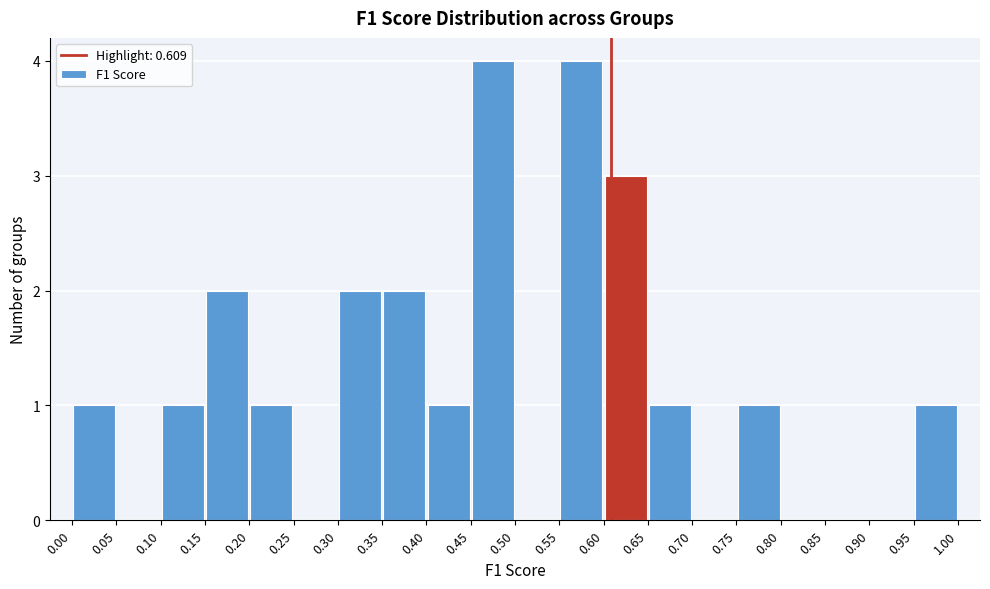

Reading left to right, list every bar in this chart as the range it spans on the x-axis followed by its height. The values are not printed on the chart, so give them approximately, as read against the axis.

0.00 to 0.05: 1
0.05 to 0.10: 0
0.10 to 0.15: 1
0.15 to 0.20: 2
0.20 to 0.25: 1
0.25 to 0.30: 0
0.30 to 0.35: 2
0.35 to 0.40: 2
0.40 to 0.45: 1
0.45 to 0.50: 4
0.50 to 0.55: 0
0.55 to 0.60: 4
0.60 to 0.65: 3
0.65 to 0.70: 1
0.70 to 0.75: 0
0.75 to 0.80: 1
0.80 to 0.85: 0
0.85 to 0.90: 0
0.90 to 0.95: 0
0.95 to 1.00: 1